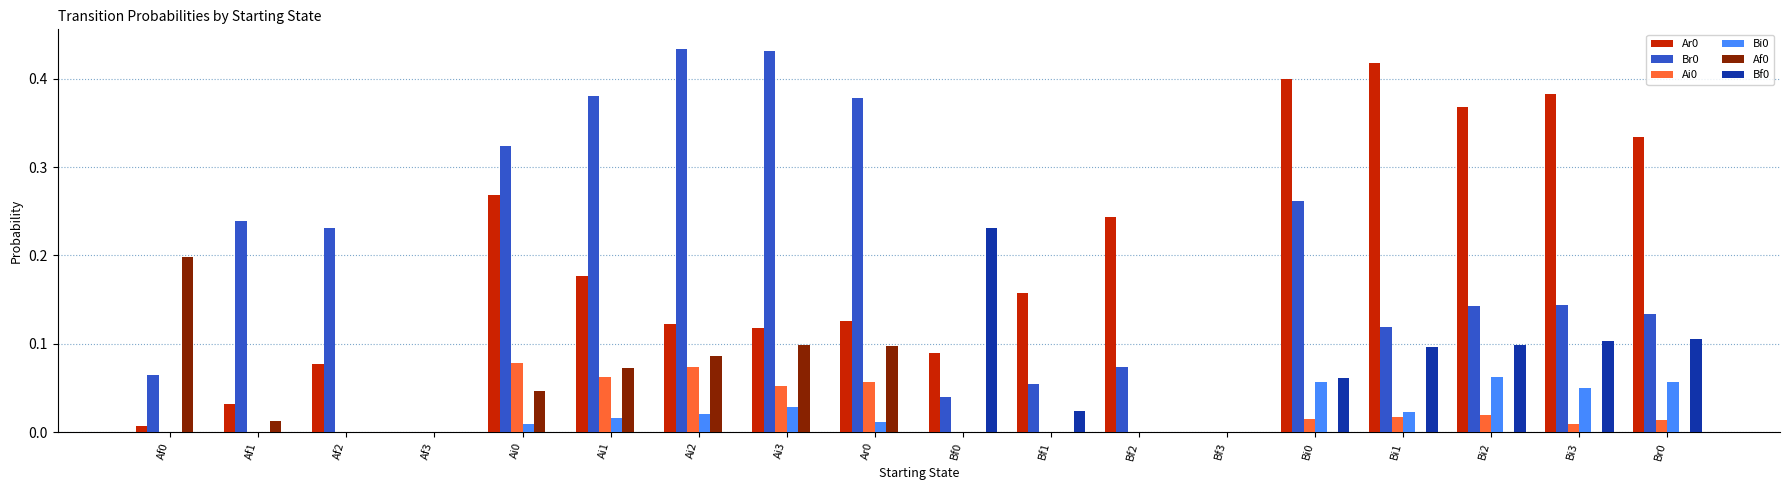

What is the sum of all Bf0 values?

0.7